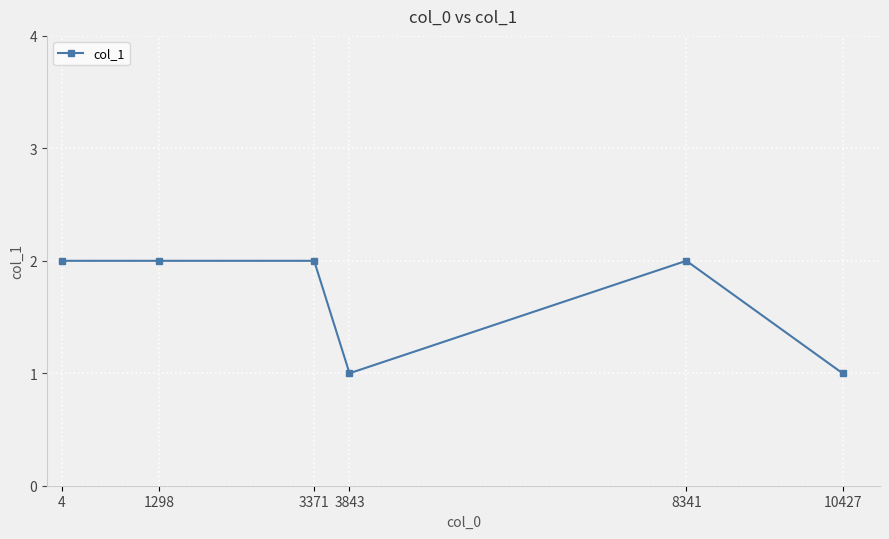

What value does the data have at 1298?

2